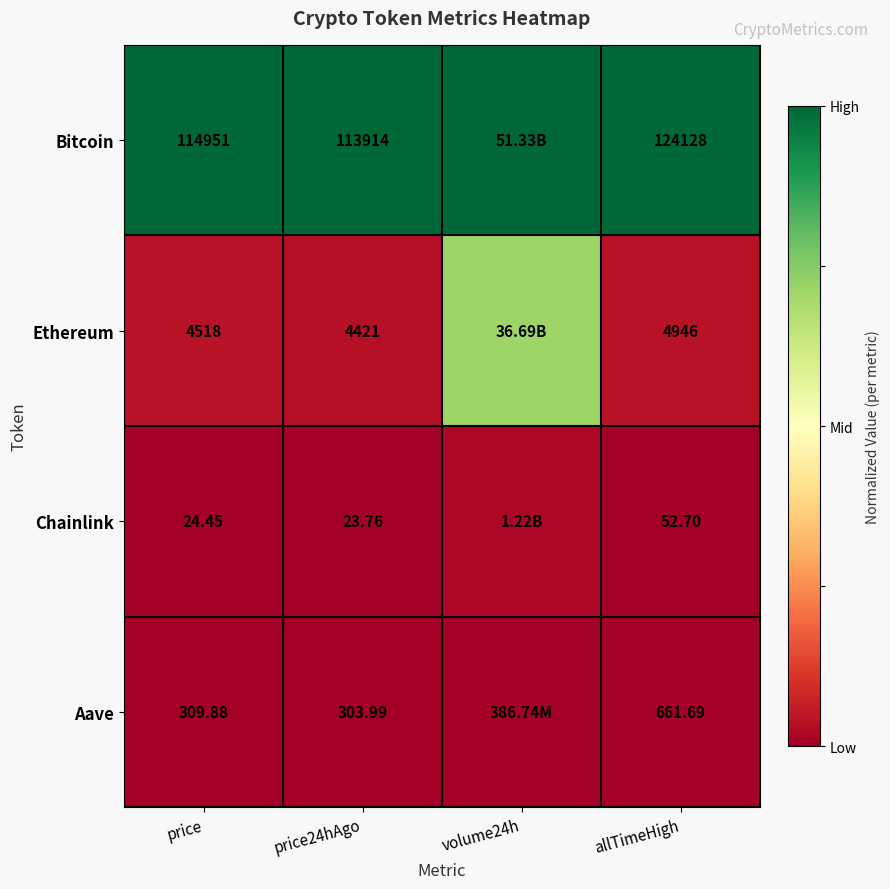

Between price24hAgo and allTimeHigh, which series saw the biggest shift?

Bitcoin